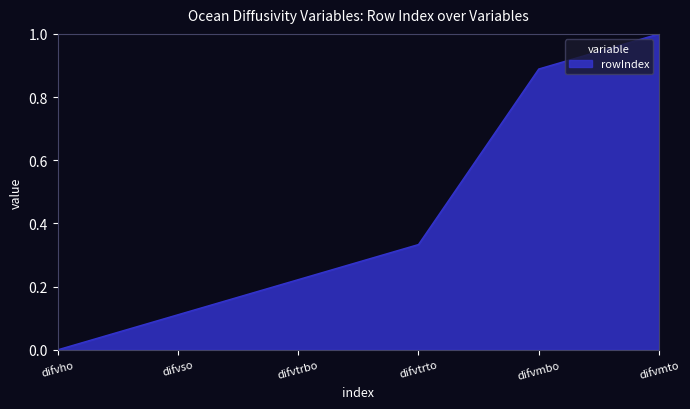

True or false: the data has more than 0 interior local peaks.

False